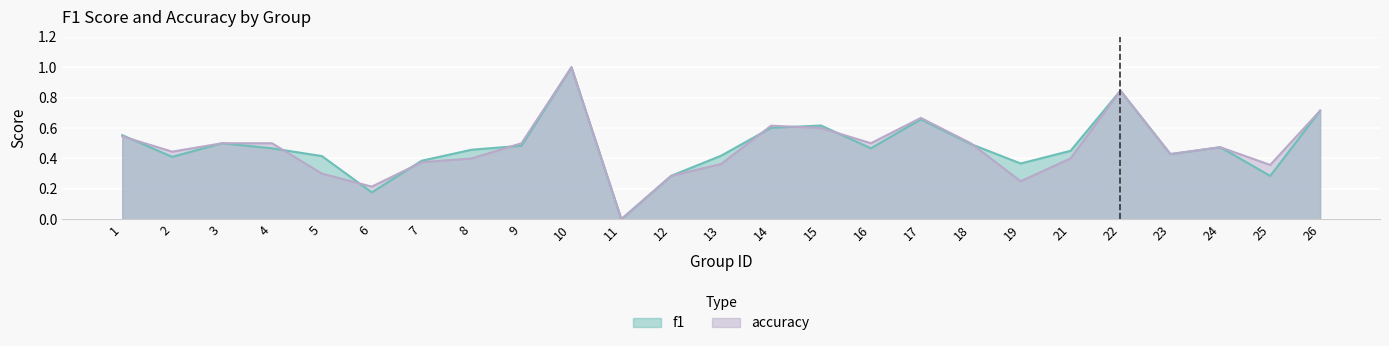

Rank the series by their average value, from highest to lowest.

f1, accuracy